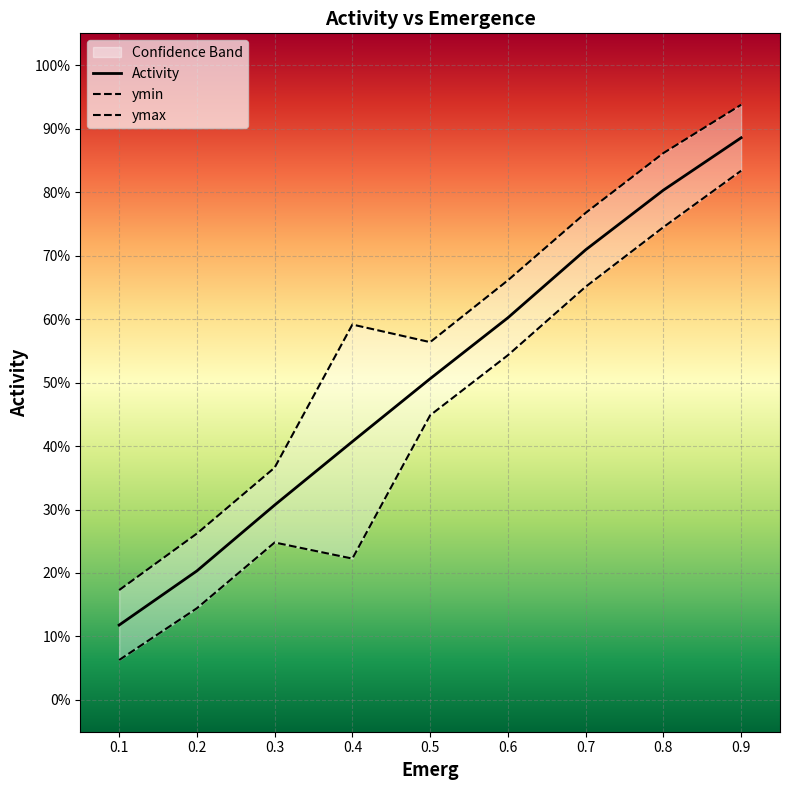

The value of Activity at 0.6 is 0.8. True or false?

False